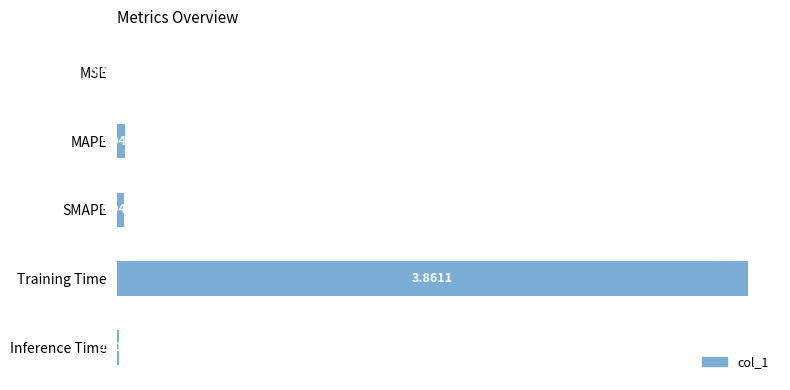

At which label is the value closest to 1?

MAPE